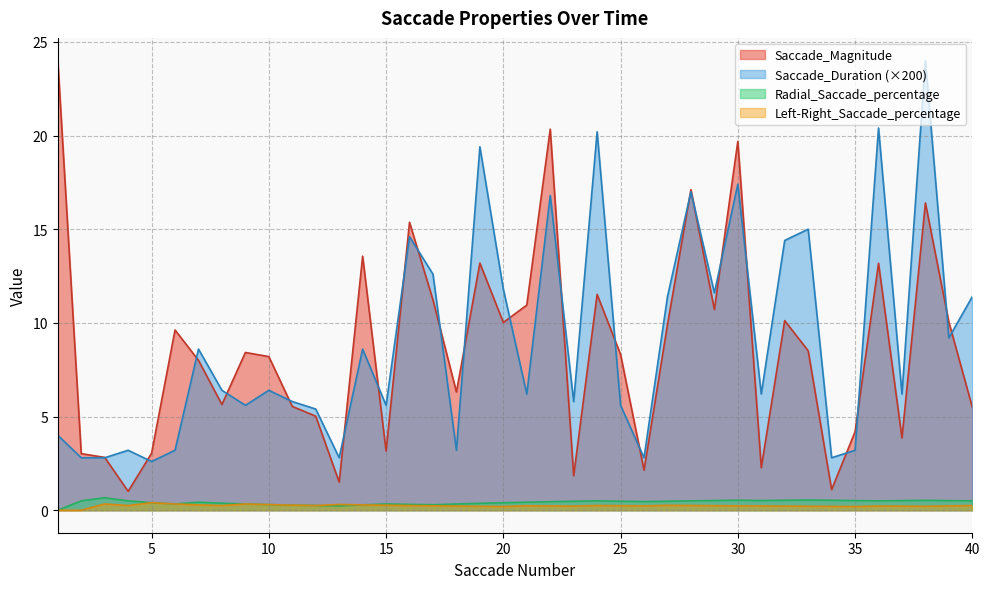

True or false: Radial_Saccade_percentage and Left-Right_Saccade_percentage cross at least once.

False